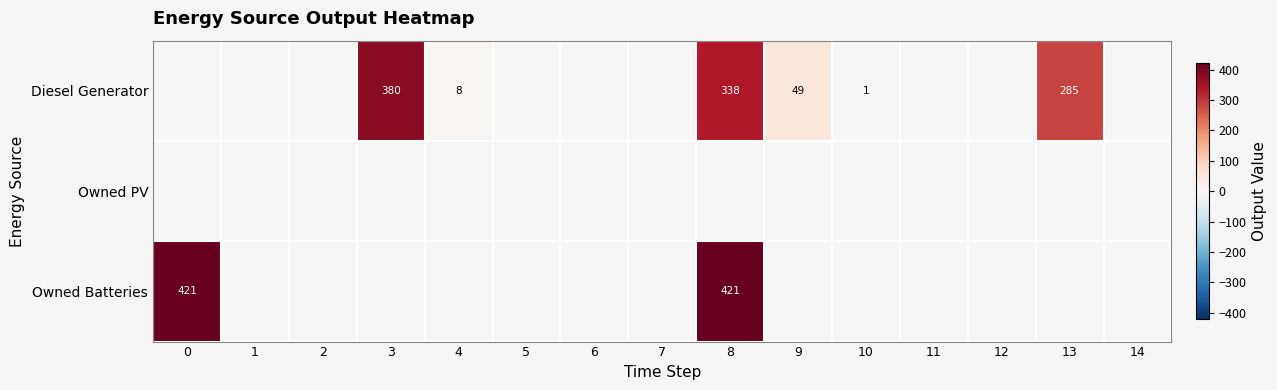

How many categories are shown in the chart?

15